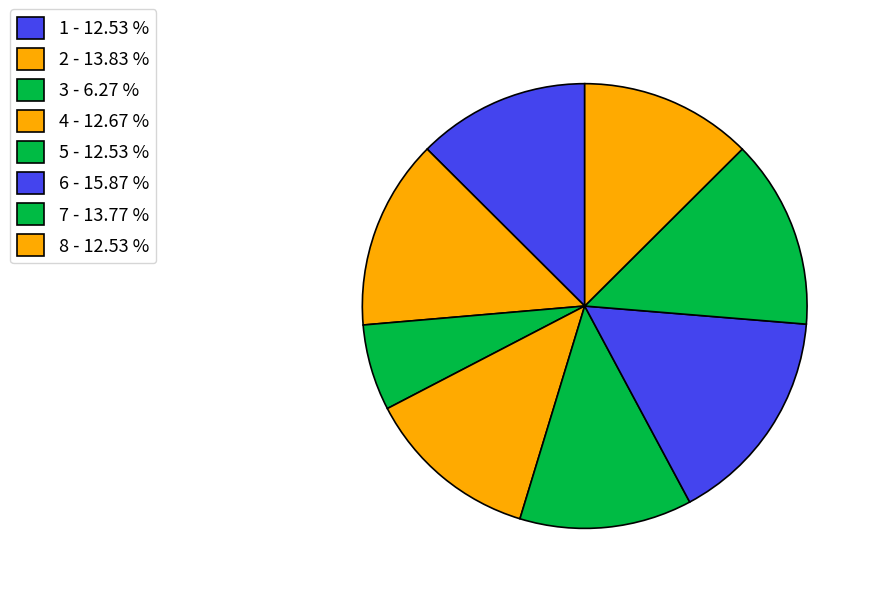

What is the largest slice in the pie chart?

6